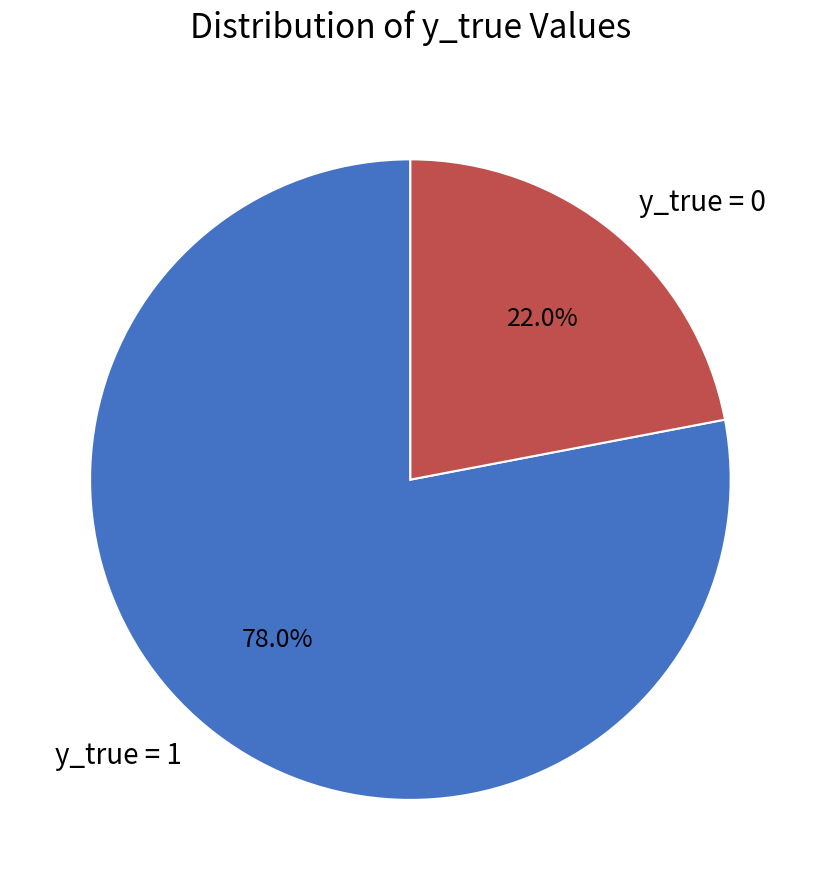

Which category accounts for the majority?

y_true = 1